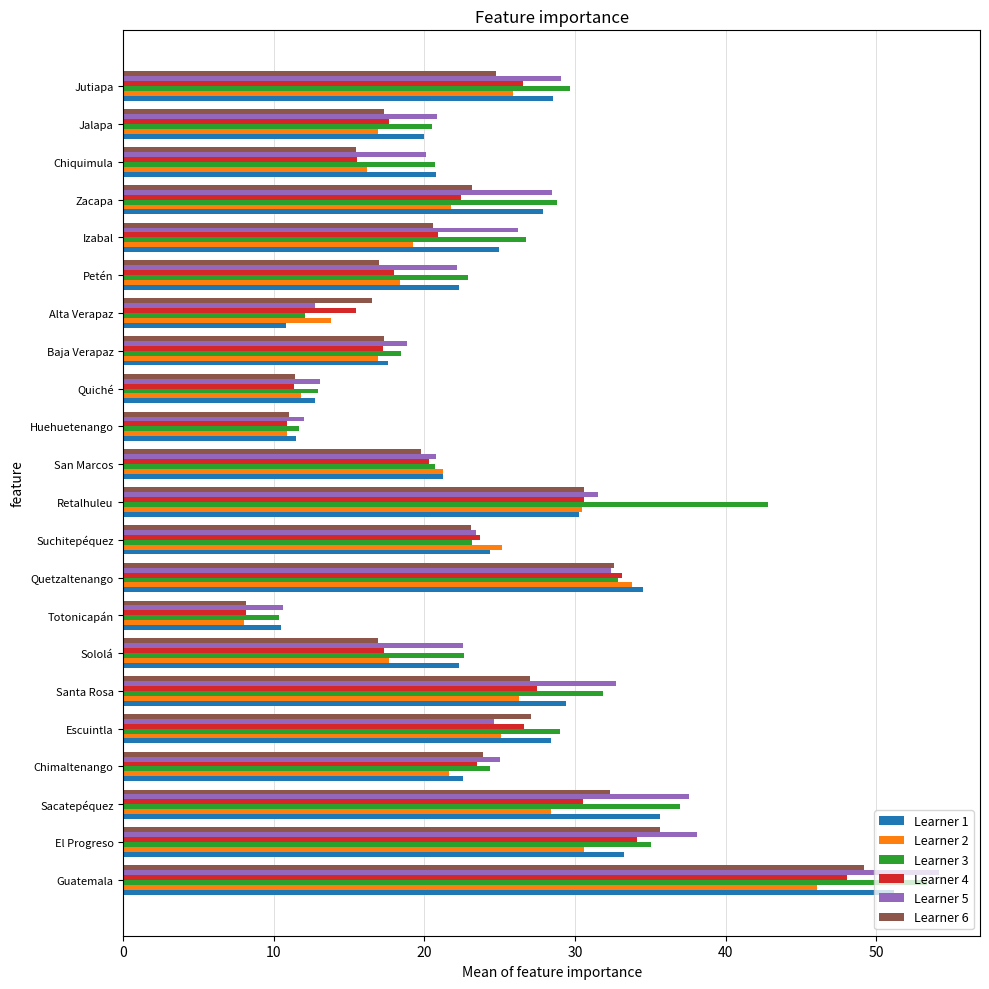

At which category is the sum across all series the highest?

Guatemala